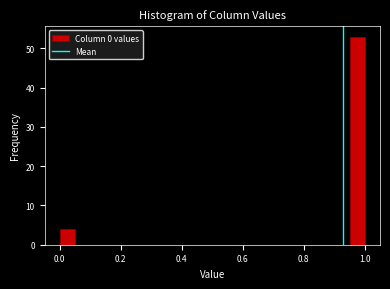

Around what value on the x-axis is the tallest bar? Give the approximate position of its centre, as read against the axis.

0.98